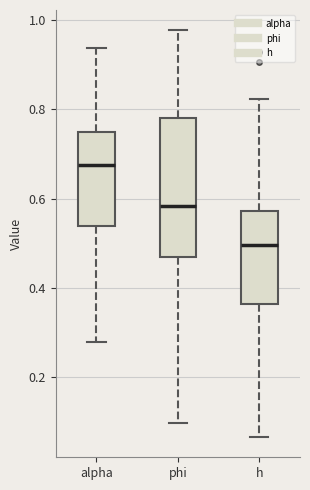

Reading left to right, transcribe this box plot: for each box, give where its median line is, the range the box spans, and where its two whiskers end, as read against the y-axis. The values are not printed on the chart, so give them approximately, as read against the axis.

alpha: median 0.68, box 0.54 to 0.74, whiskers 0.28 to 0.94
phi: median 0.58, box 0.46 to 0.78, whiskers 0.10 to 0.98
h: median 0.50, box 0.36 to 0.58, whiskers 0.06 to 0.82